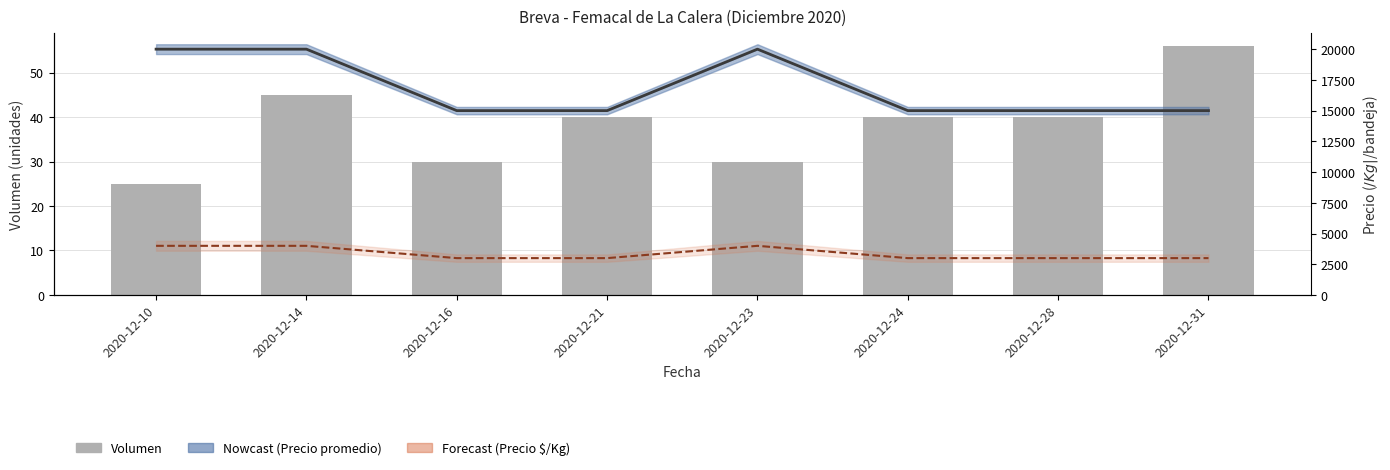

At which label does Volumen reach its minimum?

2020-12-10